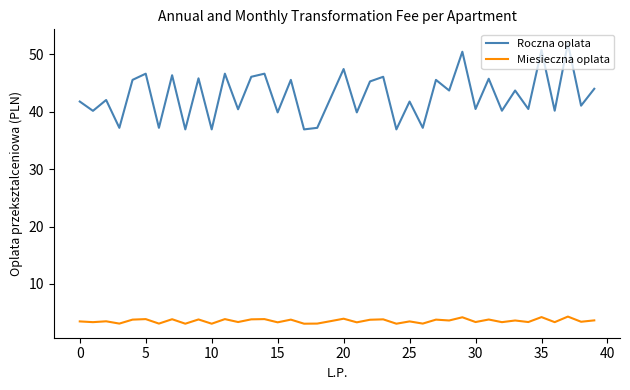

What is the difference between the maximum and minimum values in the Miesieczna oplata series?

1.2